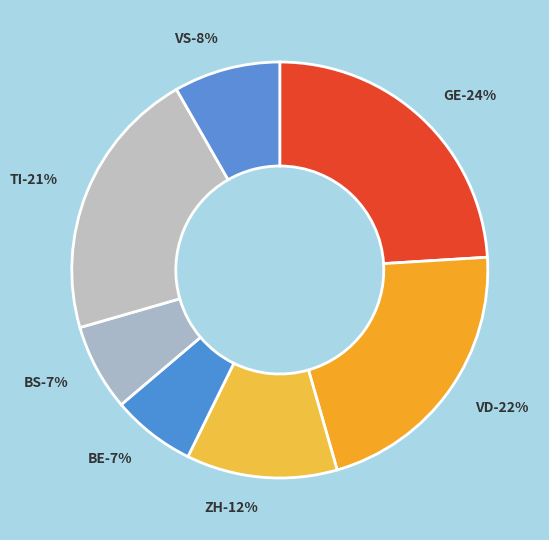

What is the ratio of the value at VS to the value at BS?

1.2